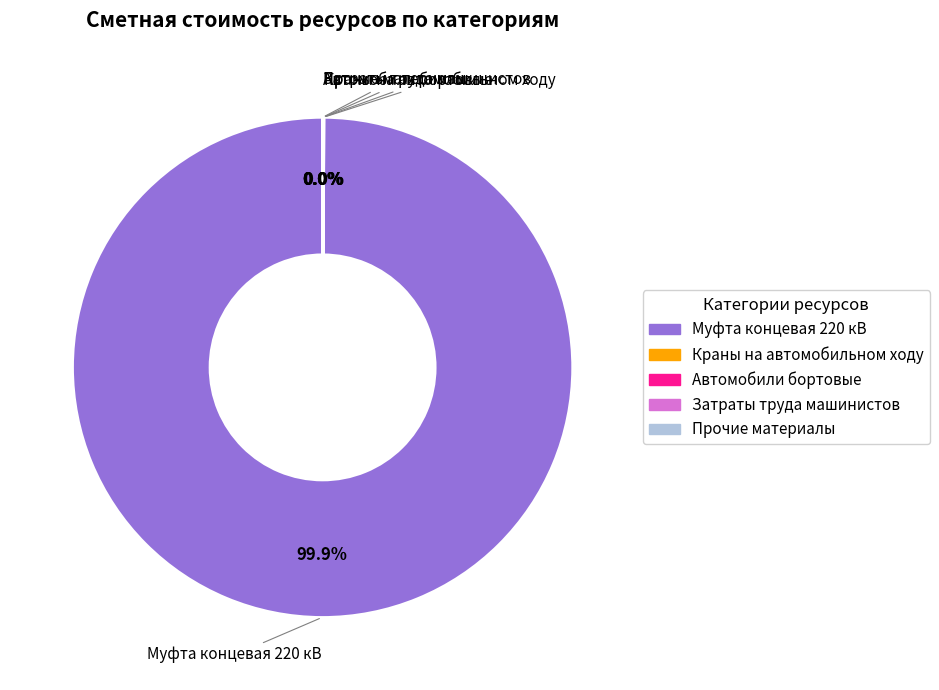

Does any single category account for the majority?

Yes